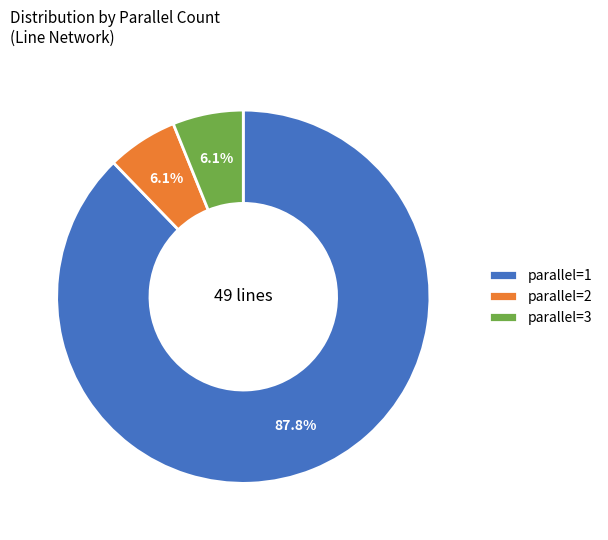

Between parallel=2 and parallel=1, which is larger?

parallel=1